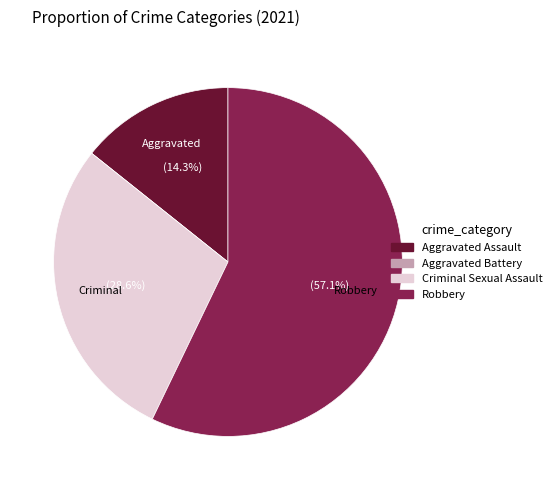

What percentage is the Aggravated Assault slice, to the nearest percent?

14%